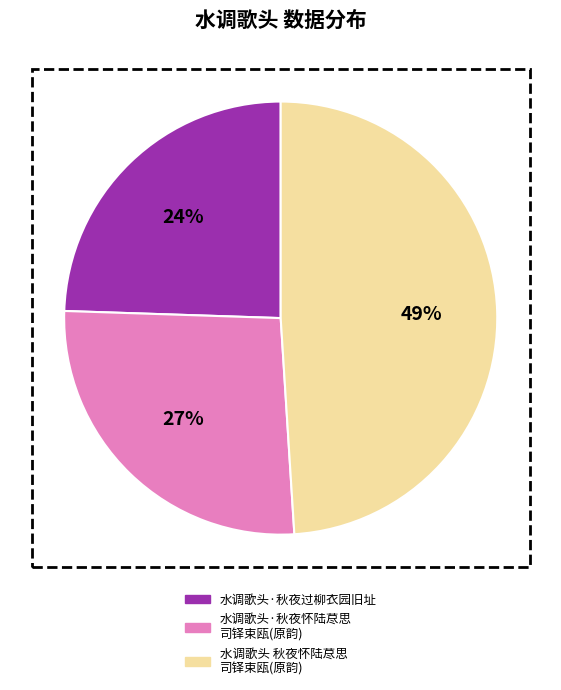

To the nearest percent, what is the average slice percentage?

33%